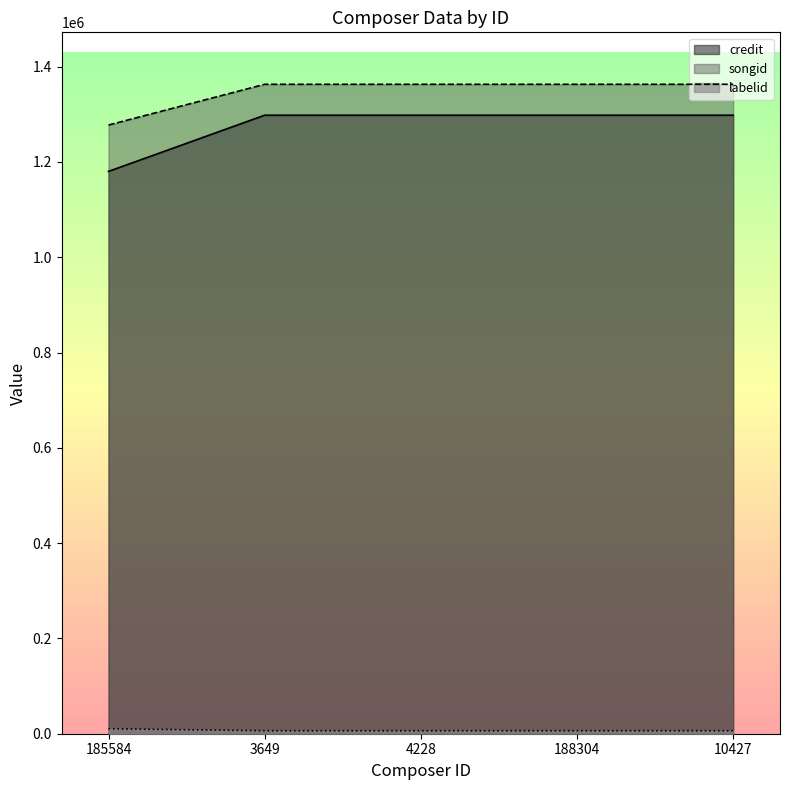

What is the value of the songid point at the 5th from the left?

1363076